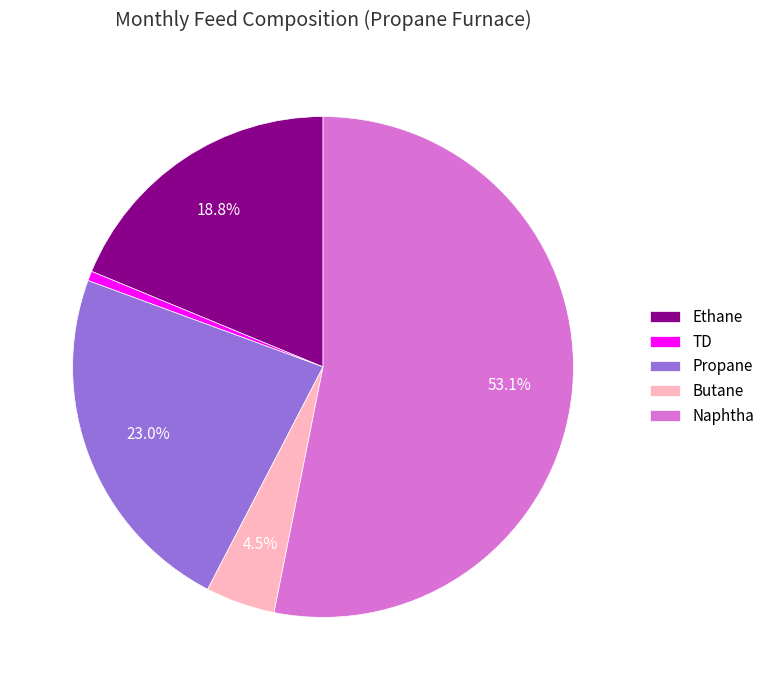

Approximately how many times larger is the value at Naphtha compared to TD?

84.9